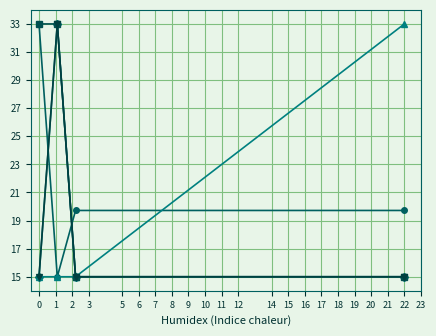

Is this an area chart (filled region under the line)?

No